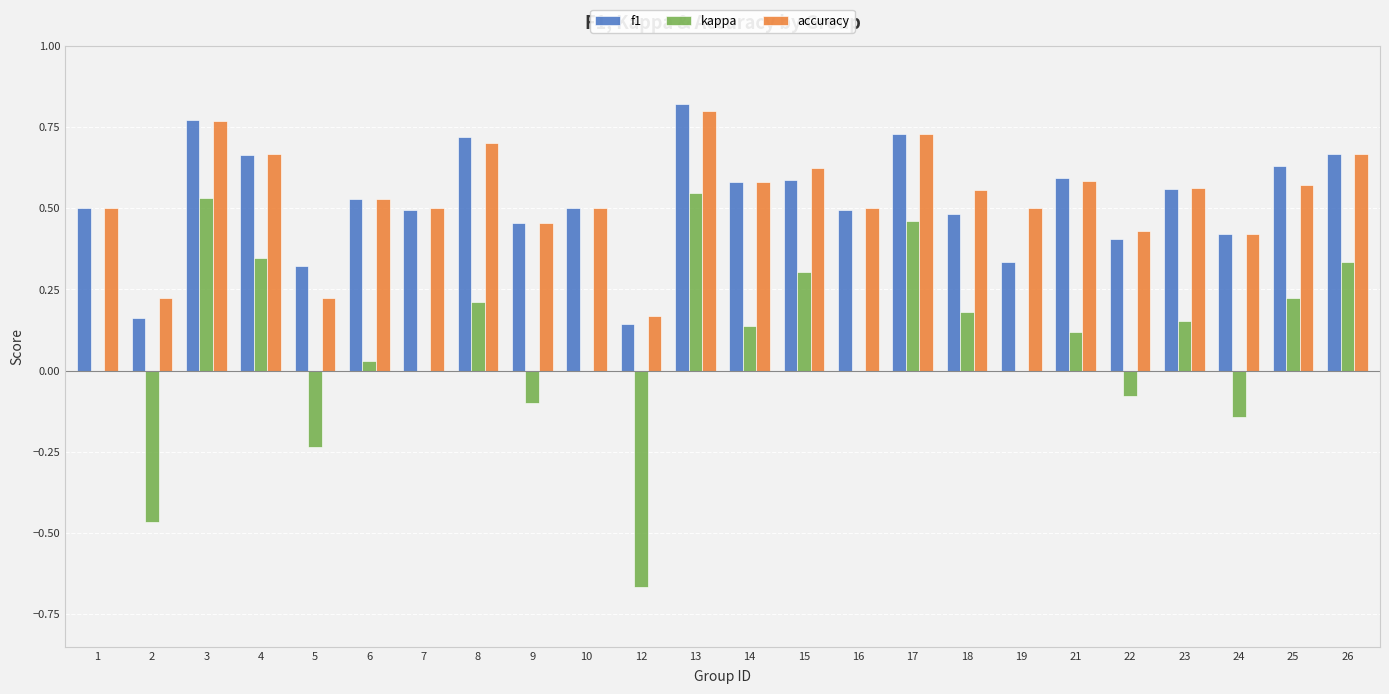

Which label corresponds to the largest value in the chart?

13